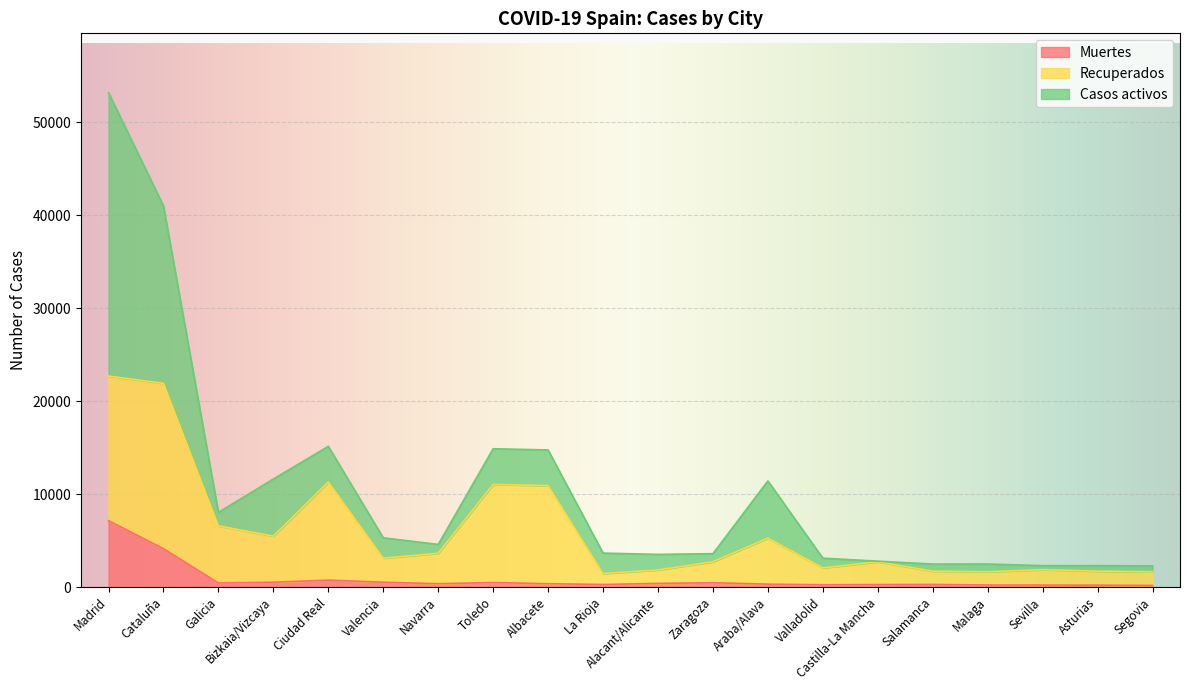

How many interior local peaks does the Muertes series have?

4